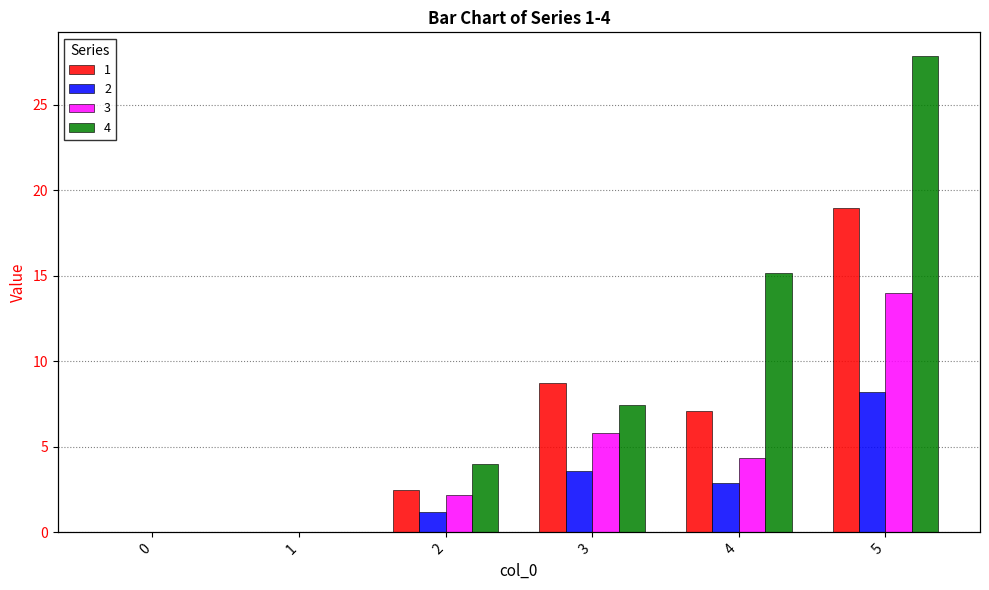

How many groups of bars are there?

6